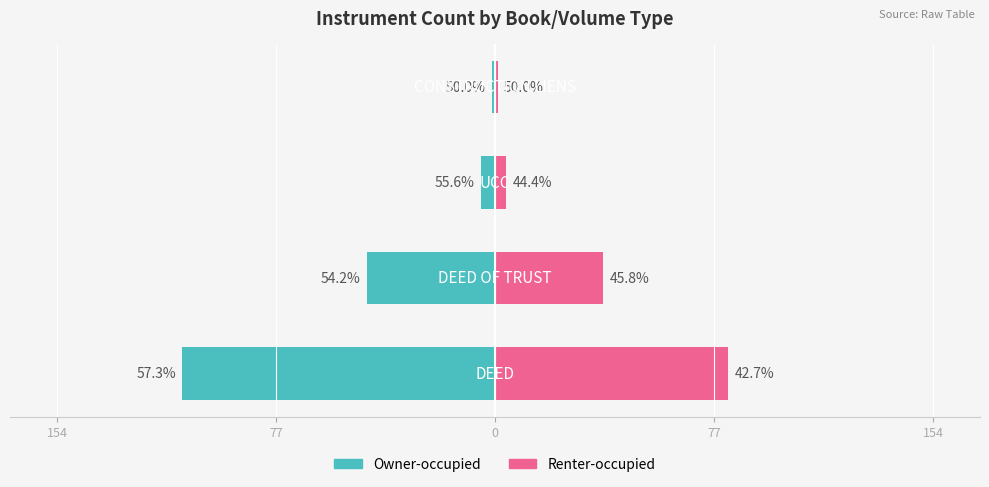

Which series has the widest spread of values?

Owner-occupied